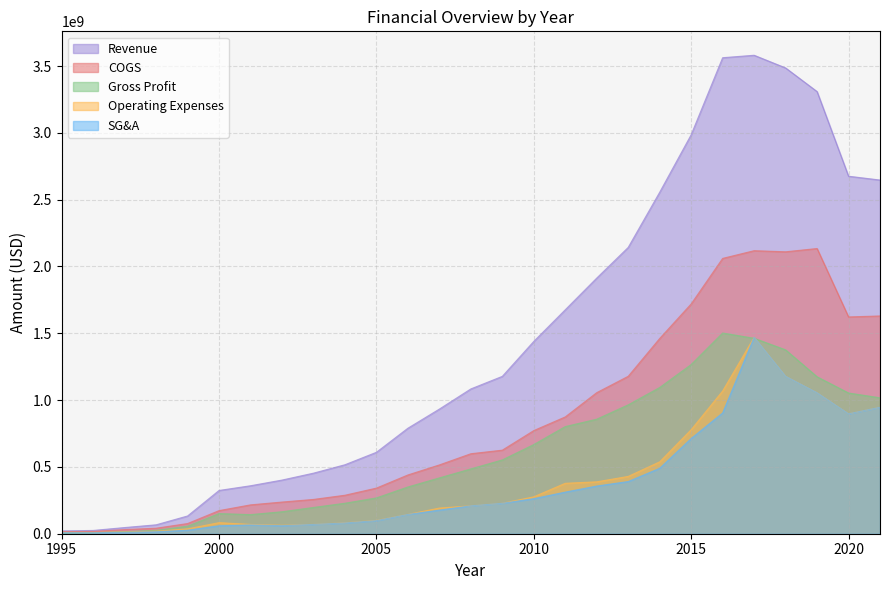

Count the number of categories in the chart.

27